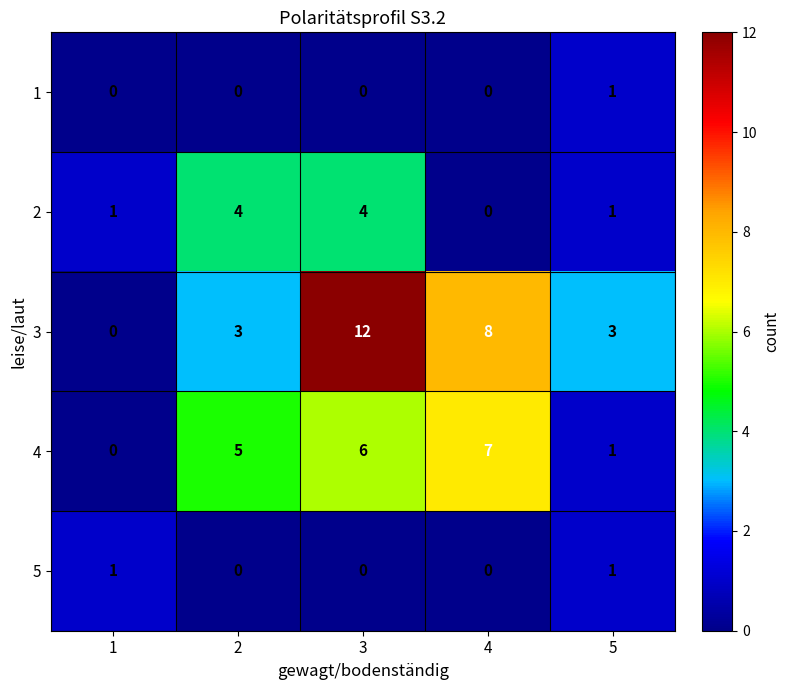

What is the maximum value for 2?

4